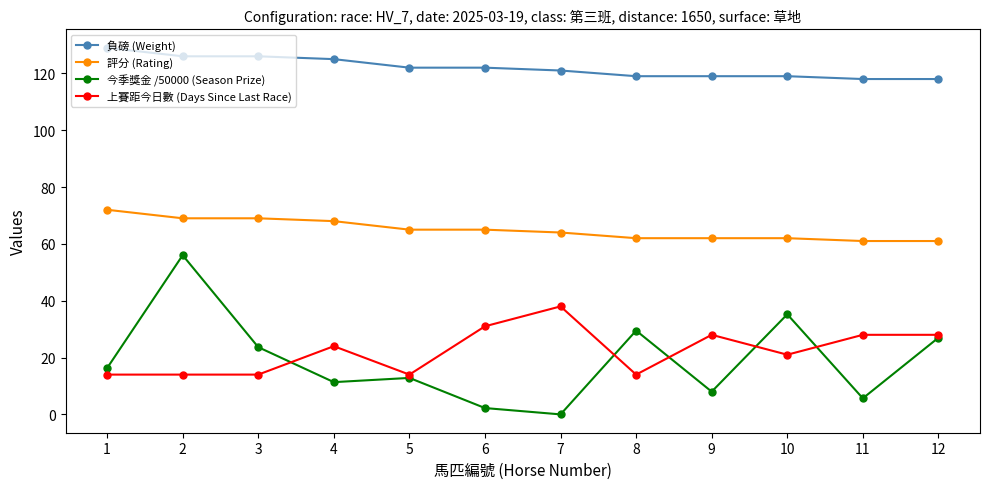

Which series has the largest total across all categories?

負磅 (Weight)